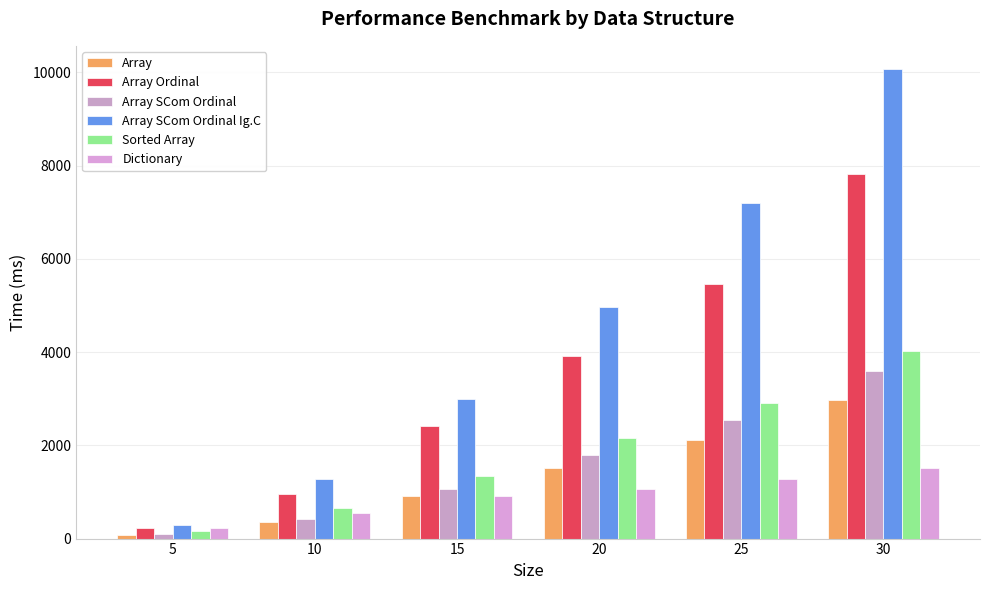

Reading right to left, transcribe all the data shown in this chart.

Array: 30=2977.8	25=2111.5	20=1519.8	15=914.6	10=360.9	5=79.7
Array Ordinal: 30=7827.6	25=5459.1	20=3919.0	15=2422.6	10=962.5	5=234.9
Array SCom Ordinal: 30=3591.8	25=2534.6	20=1793.1	15=1064.7	10=430.1	5=93.8
Array SCom Ordinal Ig.C: 30=10068.0	25=7193.4	20=4974.1	15=2995.9	10=1279.3	5=289.5
Sorted Array: 30=4027.7	25=2903.8	20=2147.4	15=1332.9	10=661.4	5=155.3
Dictionary: 30=1517.2	25=1286.6	20=1058.4	15=912.2	10=544.4	5=231.4